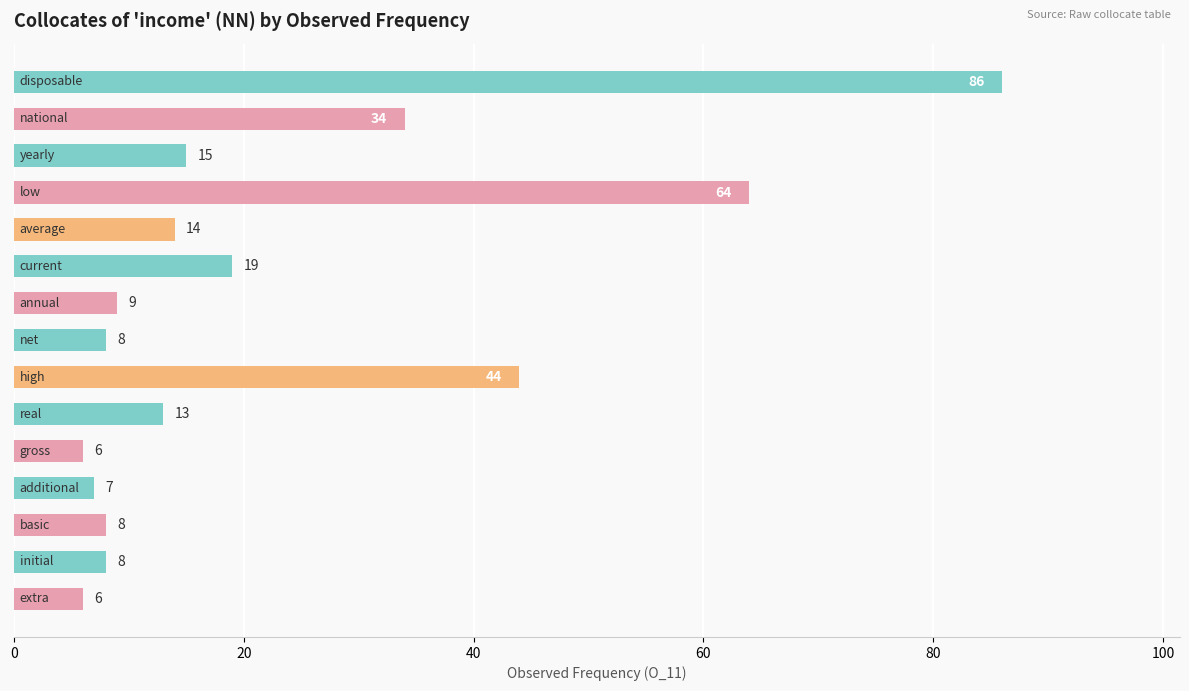

What is the sum of all values?

341